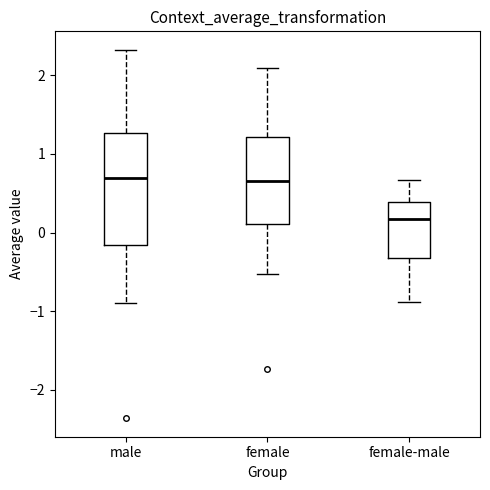

Which box is the tallest, from its lower edge to its upper edge?

male